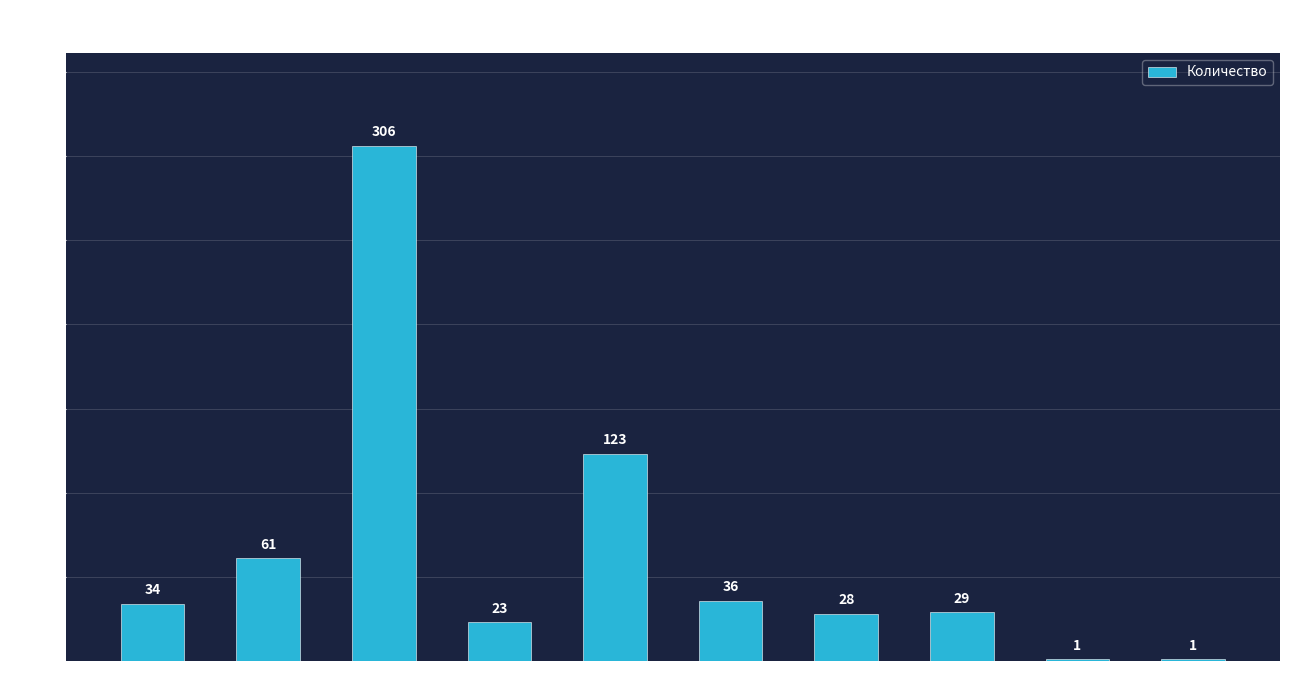

True or false: the data shows 35 at Superseded.

False